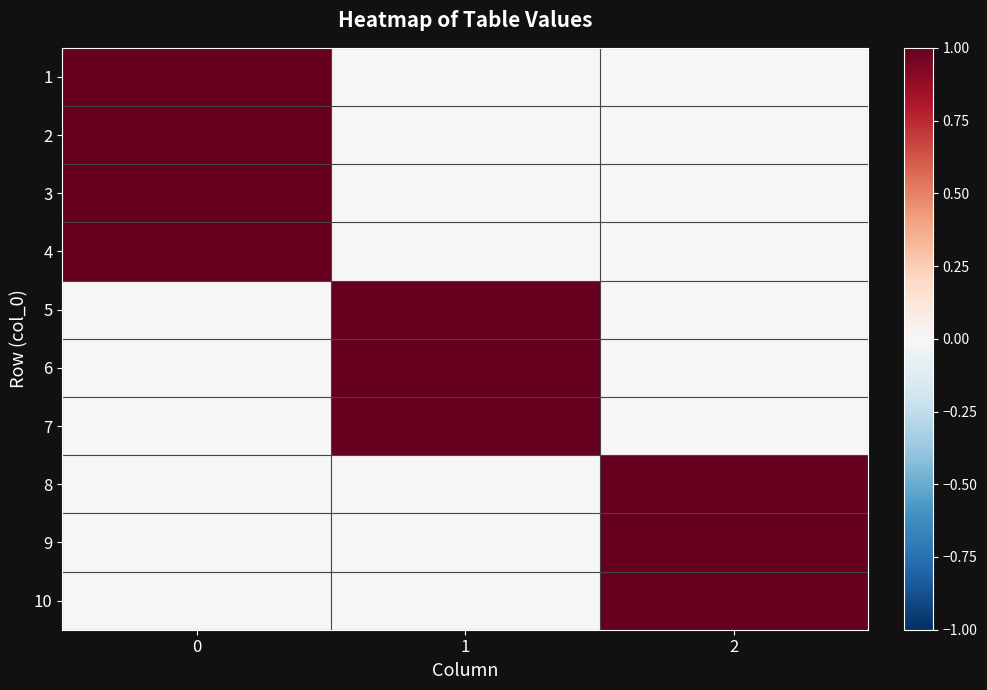

What is the greatest value displayed?

1